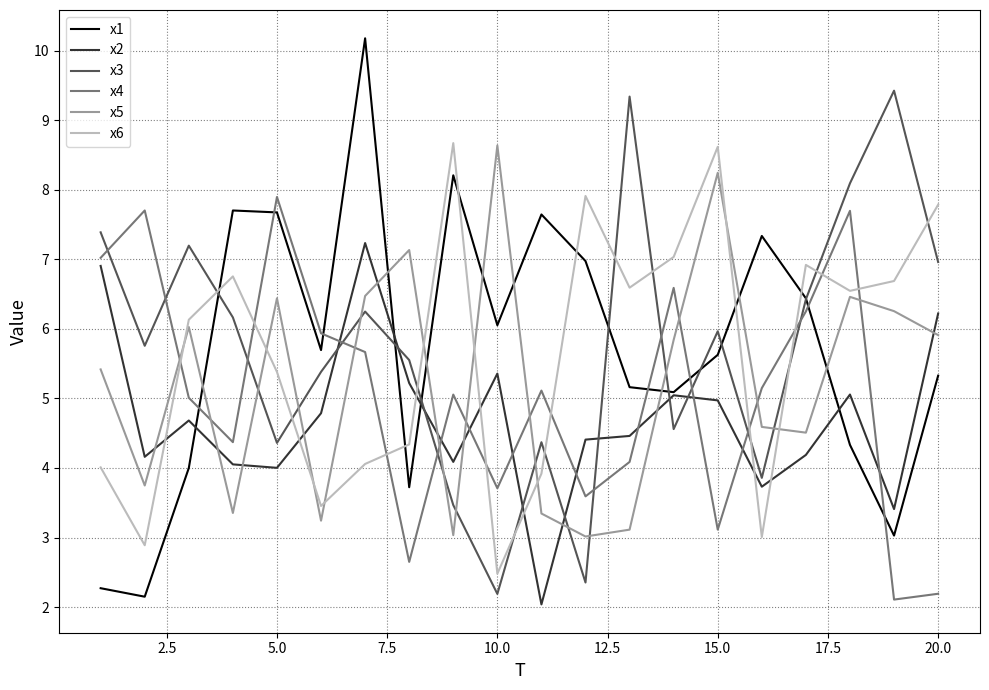

What is the minimum value shown in the chart?

2.0